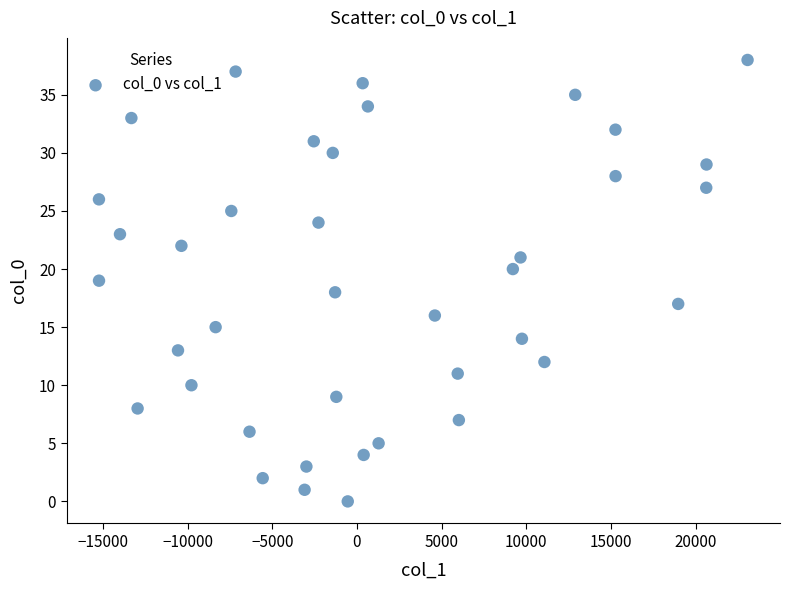

What is the range of Y values (max minus min)?

38